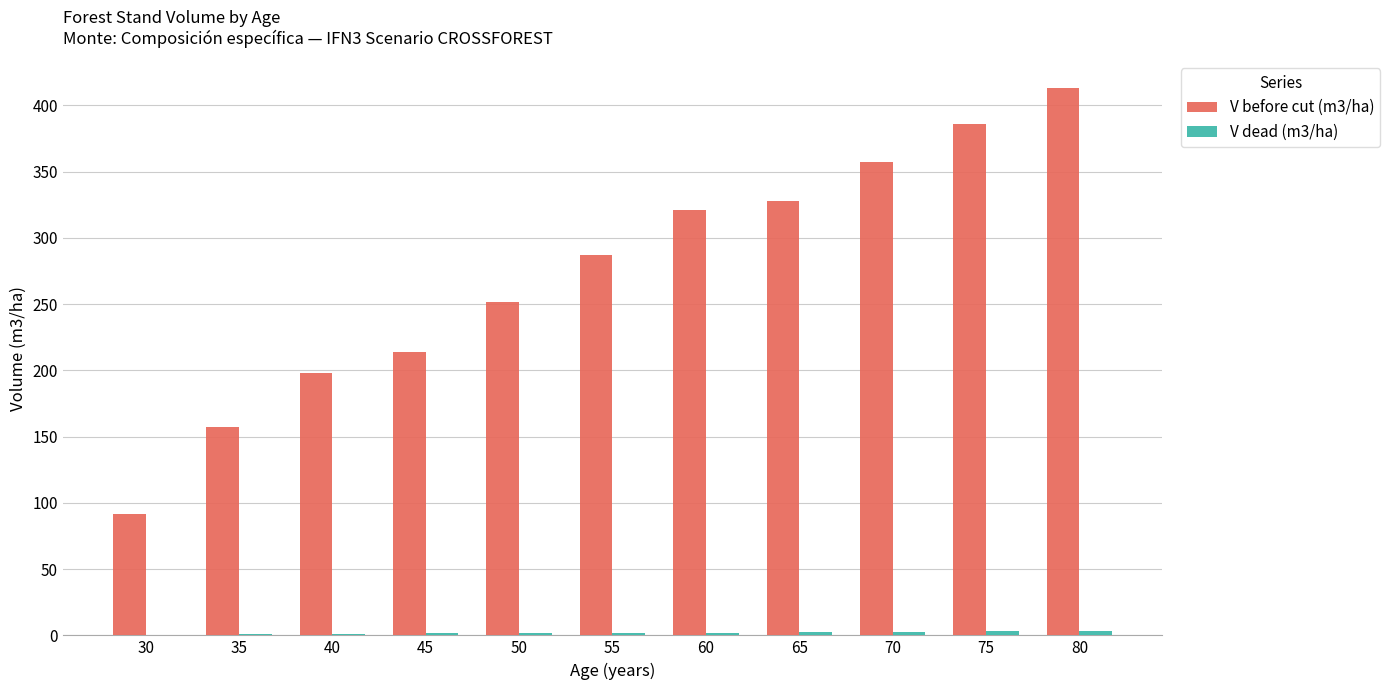

How many groups of bars are there?

11